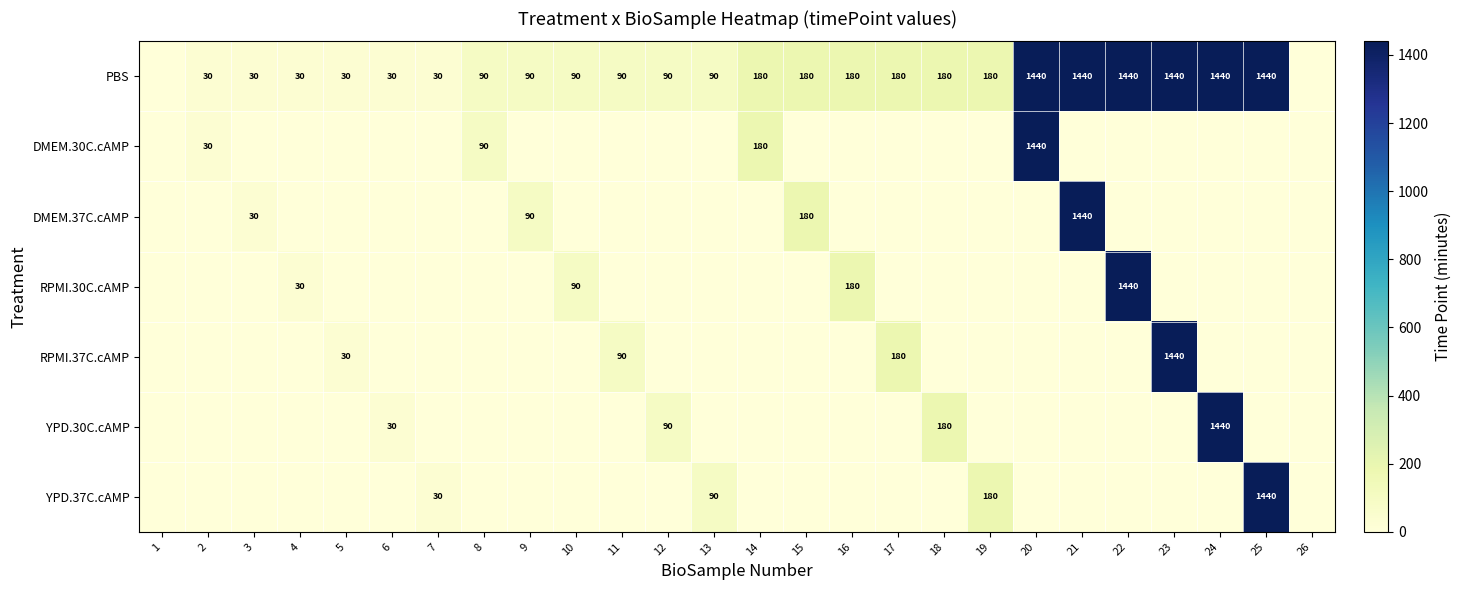

The value of PBS at 11 is 90. True or false?

True